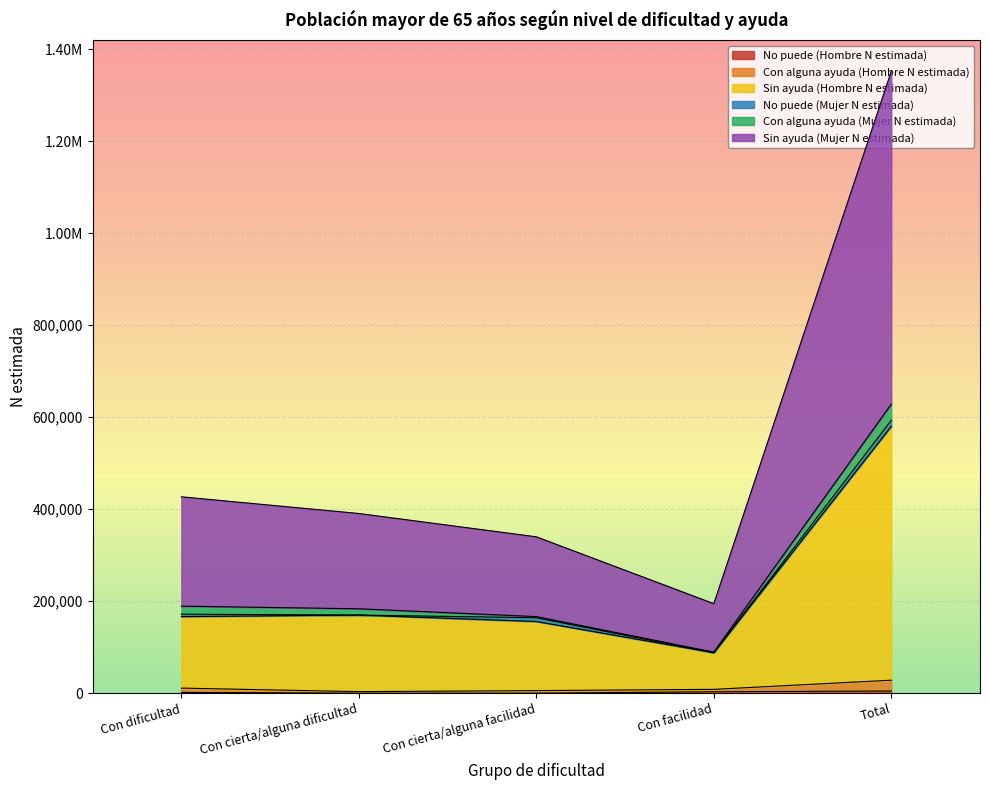

True or false: Sin ayuda (Hombre N estimada) has more than 1 points higher than both neighbors.

False